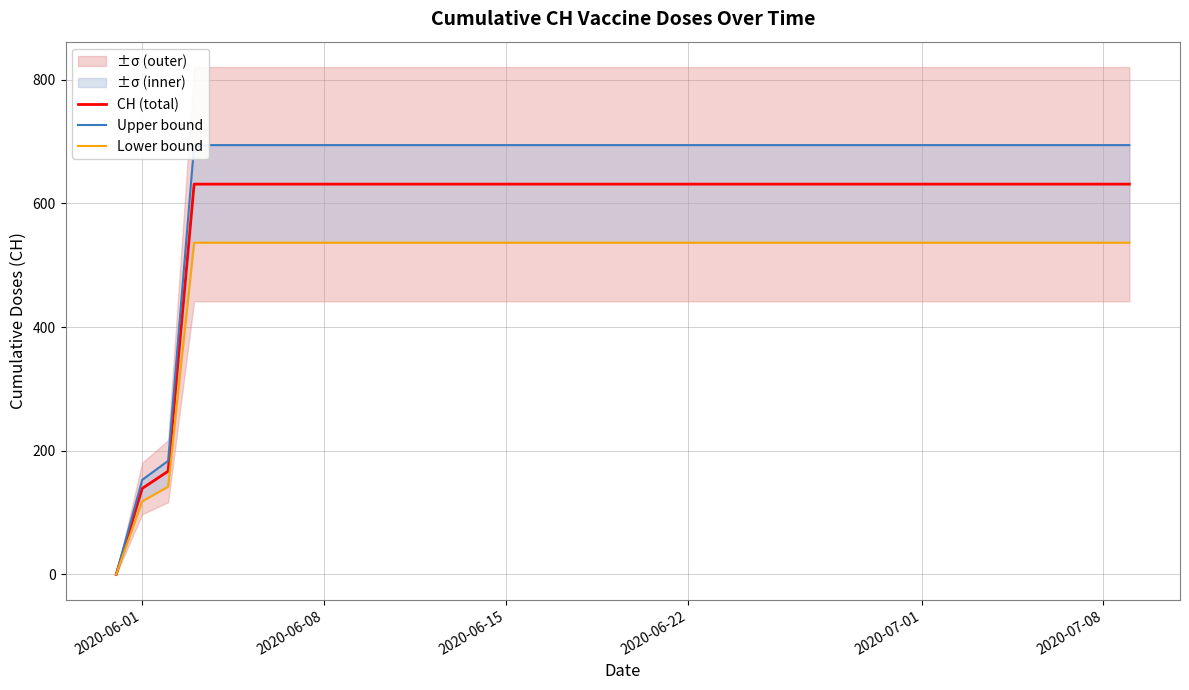

What is the highest value of the CH (total) series?

631